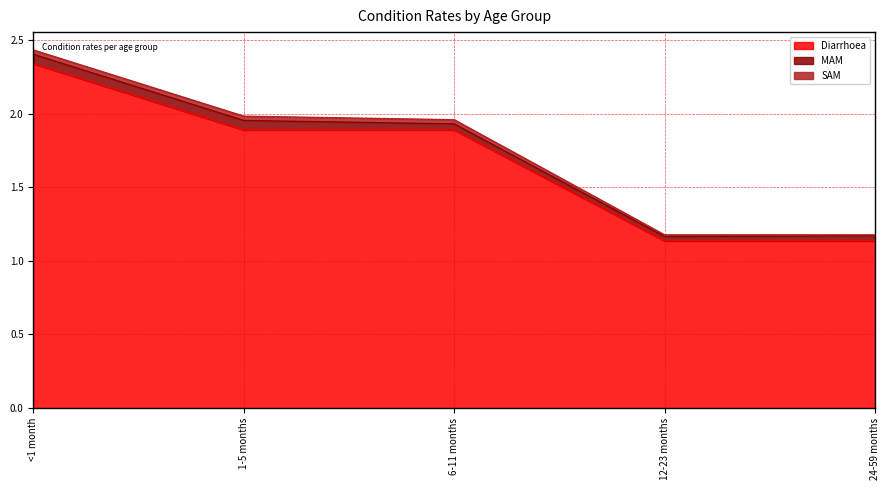

What is the label of the 2nd point from the left?

1-5 months